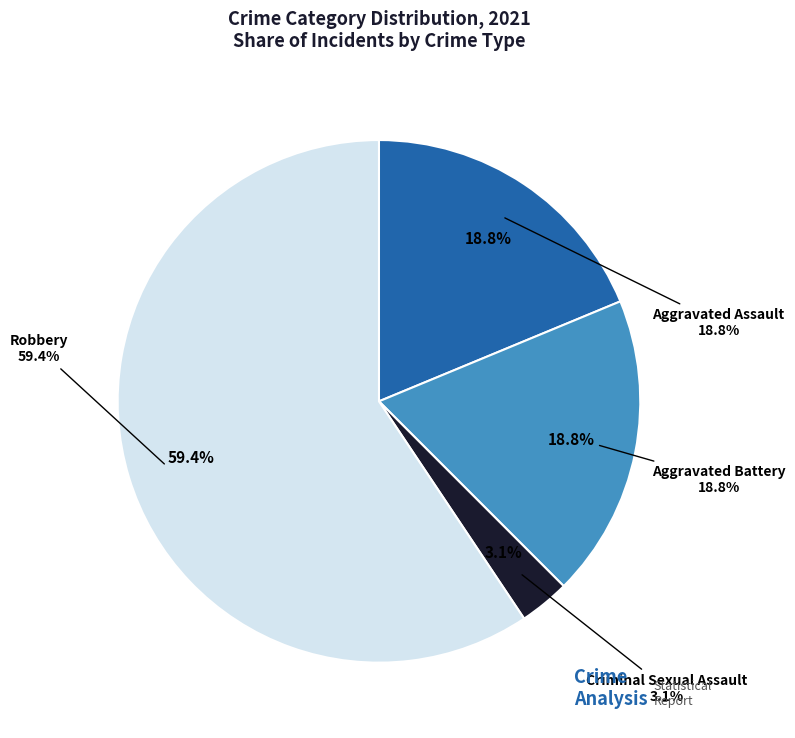

What portion of the pie excludes Aggravated Assault?

81.2%